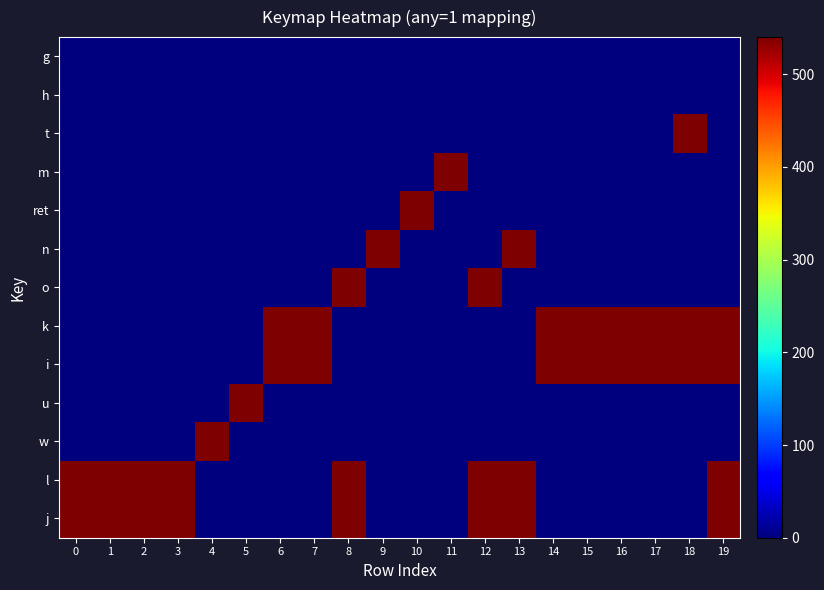

Reading left to right, list all the values displayed in this chart.

j: 0=540	1=540	2=540	3=540	4=0	5=0	6=0	7=0	8=540	9=0	10=0	11=0	12=540	13=540	14=0	15=0	16=0	17=0	18=0	19=540
l: 0=540	1=540	2=540	3=540	4=0	5=0	6=0	7=0	8=540	9=0	10=0	11=0	12=540	13=540	14=0	15=0	16=0	17=0	18=0	19=540
w: 0=0	1=0	2=0	3=0	4=540	5=0	6=0	7=0	8=0	9=0	10=0	11=0	12=0	13=0	14=0	15=0	16=0	17=0	18=0	19=0
u: 0=0	1=0	2=0	3=0	4=0	5=540	6=0	7=0	8=0	9=0	10=0	11=0	12=0	13=0	14=0	15=0	16=0	17=0	18=0	19=0
i: 0=0	1=0	2=0	3=0	4=0	5=0	6=540	7=540	8=0	9=0	10=0	11=0	12=0	13=0	14=540	15=540	16=540	17=540	18=540	19=540
k: 0=0	1=0	2=0	3=0	4=0	5=0	6=540	7=540	8=0	9=0	10=0	11=0	12=0	13=0	14=540	15=540	16=540	17=540	18=540	19=540
o: 0=0	1=0	2=0	3=0	4=0	5=0	6=0	7=0	8=540	9=0	10=0	11=0	12=540	13=0	14=0	15=0	16=0	17=0	18=0	19=0
n: 0=0	1=0	2=0	3=0	4=0	5=0	6=0	7=0	8=0	9=540	10=0	11=0	12=0	13=540	14=0	15=0	16=0	17=0	18=0	19=0
ret: 0=0	1=0	2=0	3=0	4=0	5=0	6=0	7=0	8=0	9=0	10=540	11=0	12=0	13=0	14=0	15=0	16=0	17=0	18=0	19=0
m: 0=0	1=0	2=0	3=0	4=0	5=0	6=0	7=0	8=0	9=0	10=0	11=540	12=0	13=0	14=0	15=0	16=0	17=0	18=0	19=0
t: 0=0	1=0	2=0	3=0	4=0	5=0	6=0	7=0	8=0	9=0	10=0	11=0	12=0	13=0	14=0	15=0	16=0	17=0	18=540	19=0
h: 0=0	1=0	2=0	3=0	4=0	5=0	6=0	7=0	8=0	9=0	10=0	11=0	12=0	13=0	14=0	15=0	16=0	17=0	18=0	19=0
g: 0=0	1=0	2=0	3=0	4=0	5=0	6=0	7=0	8=0	9=0	10=0	11=0	12=0	13=0	14=0	15=0	16=0	17=0	18=0	19=0